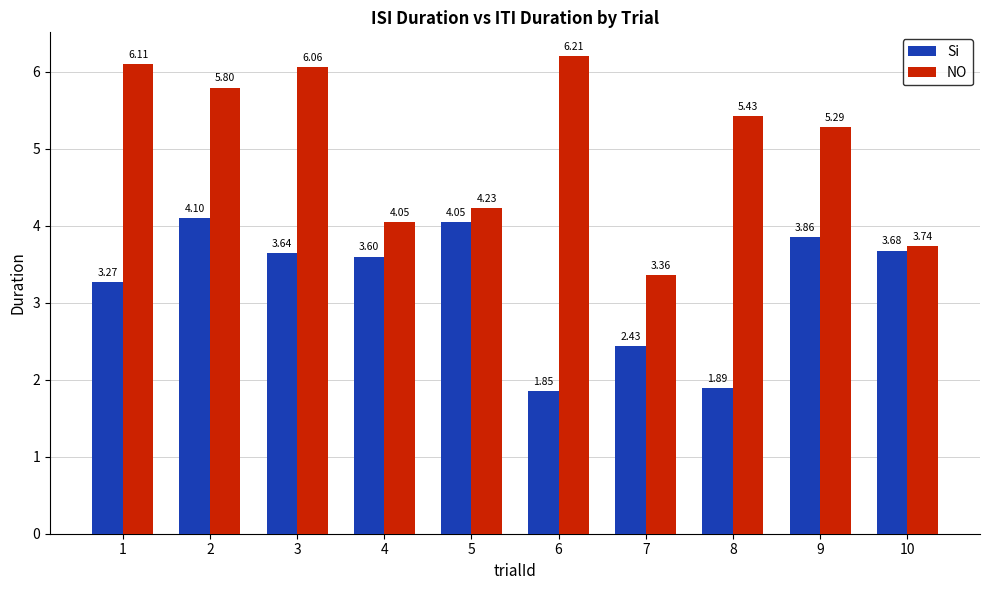

What is the difference between the Si values at 7 and 5?

1.6